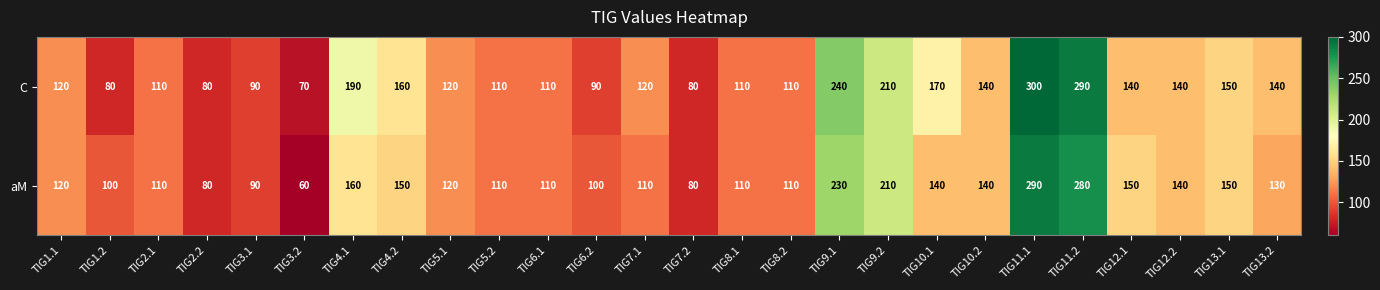

What is the difference between the aM values at TIG11.2 and TIG10.1?

140